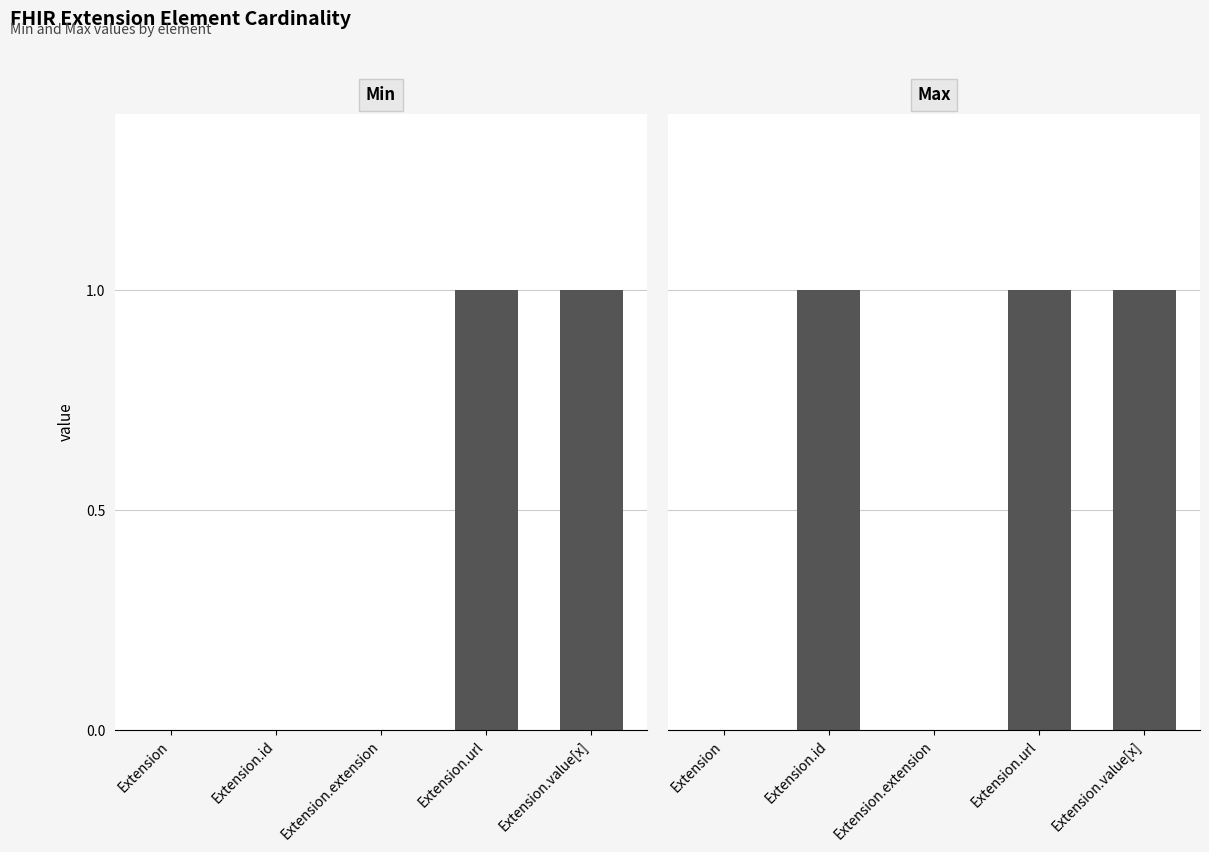

How many bars are there in total?

10